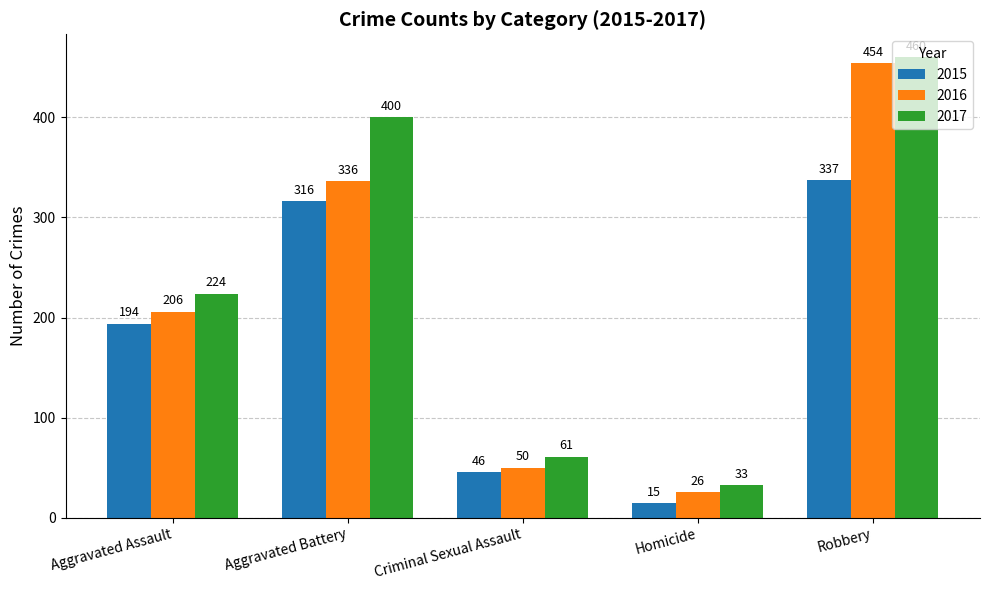

What is the difference between the maximum and second lowest values in the 2015 series?

291